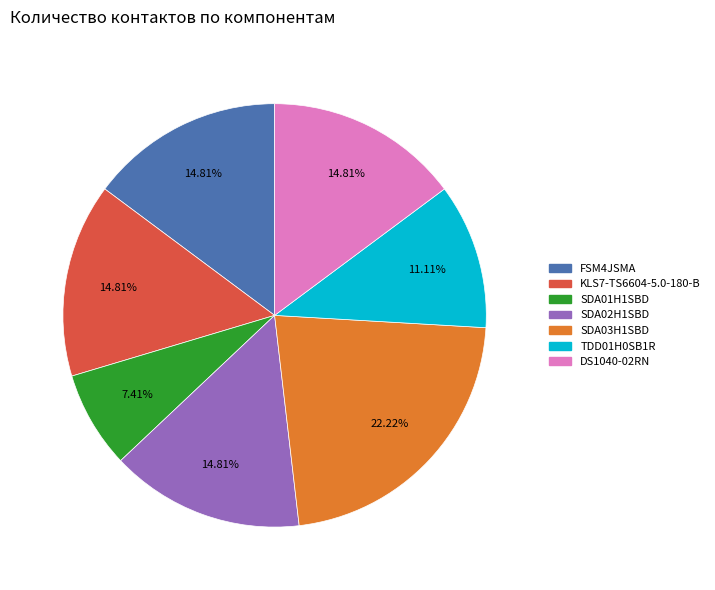

What is the largest slice in the pie chart?

SDA03H1SBD